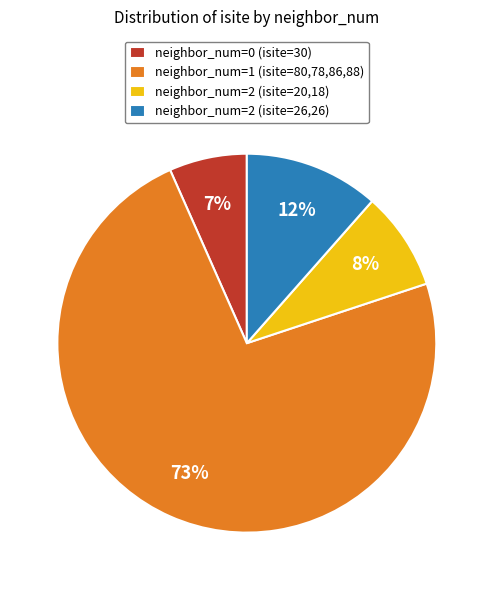

Which slice is the smallest?

neighbor_num=0 (isite=30)